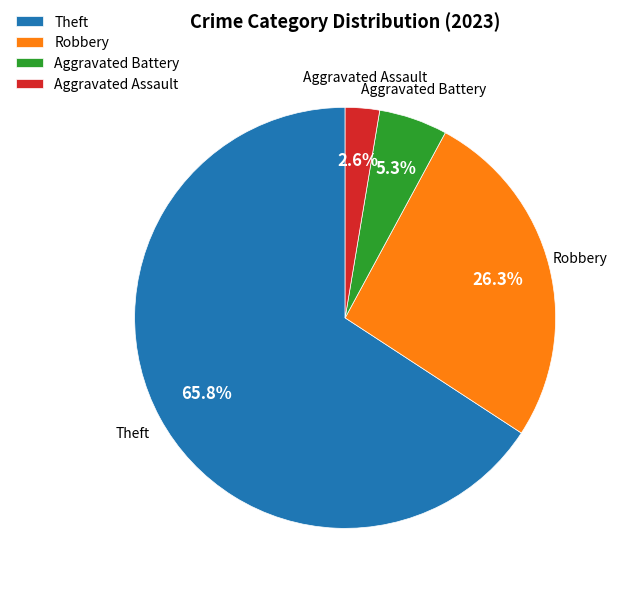

To the nearest percent, what percentage of the pie is Aggravated Assault?

3%